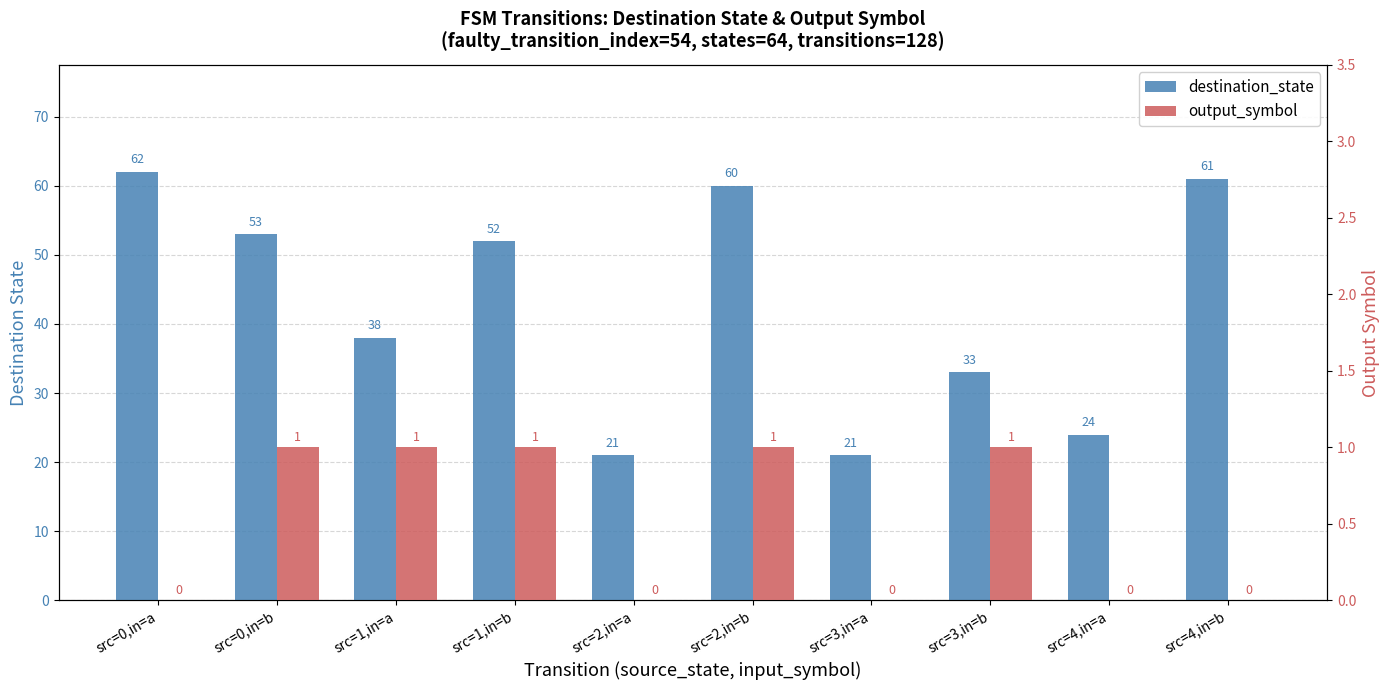

What is the total value across all series at src=1,in=b?

53